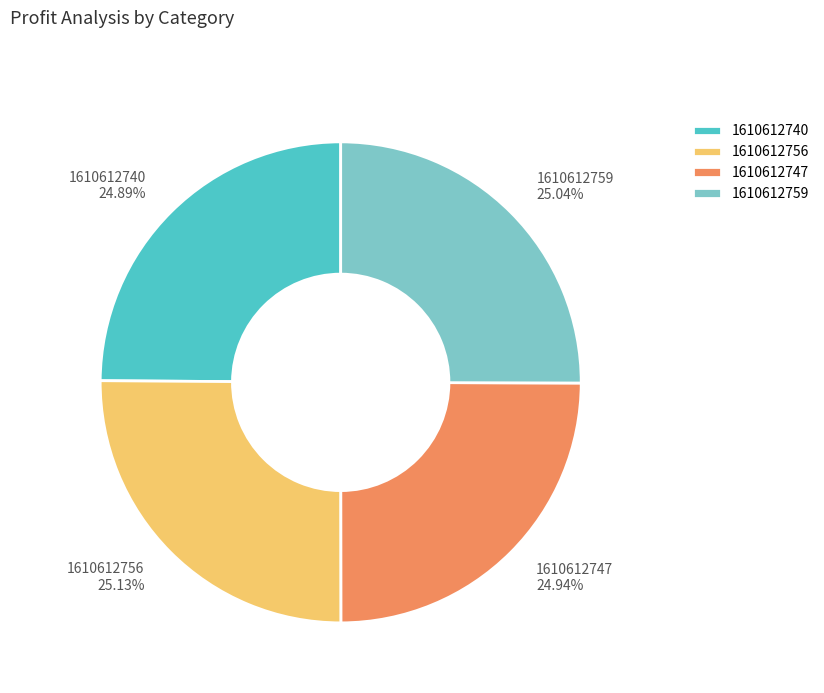

To the nearest percent, what is the combined percentage of 1610612759 and 1610612747?

50%